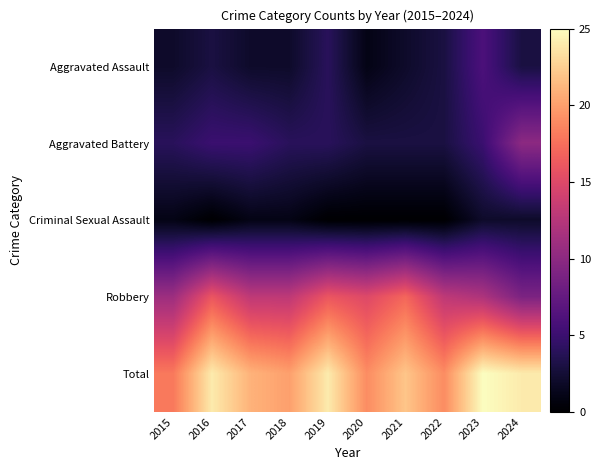

Reading left to right, extract all data points from this chart.

Aggravated Assault: 2015=2	2016=3	2017=2	2018=2	2019=4	2020=1	2021=2	2022=3	2023=6	2024=3
Aggravated Battery: 2015=4	2016=5	2017=5	2018=4	2019=4	2020=3	2021=3	2022=3	2023=5	2024=10
Criminal Sexual Assault: 2015=1	2016=0	2017=1	2018=1	2019=0	2020=0	2021=0	2022=0	2023=2	2024=2
Robbery: 2015=11	2016=16	2017=13	2018=13	2019=16	2020=15	2021=17	2022=13	2023=12	2024=9
Total: 2015=18	2016=24	2017=21	2018=20	2019=24	2020=19	2021=22	2022=19	2023=25	2024=24